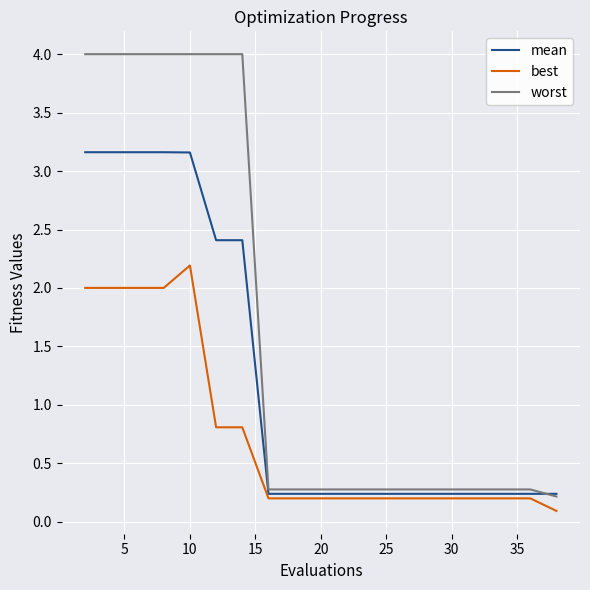

What is the highest value of the mean series?

3.2